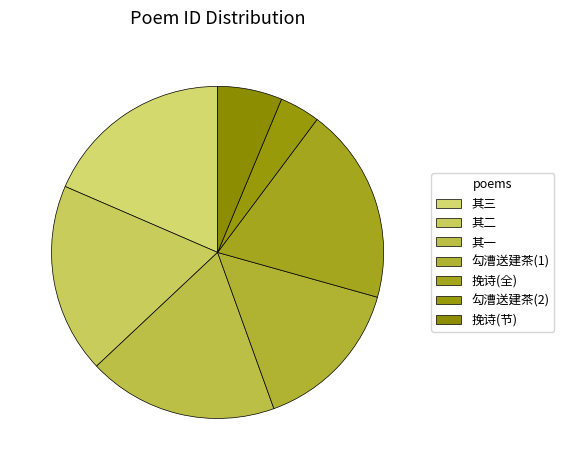

How many segments does this pie chart have?

7